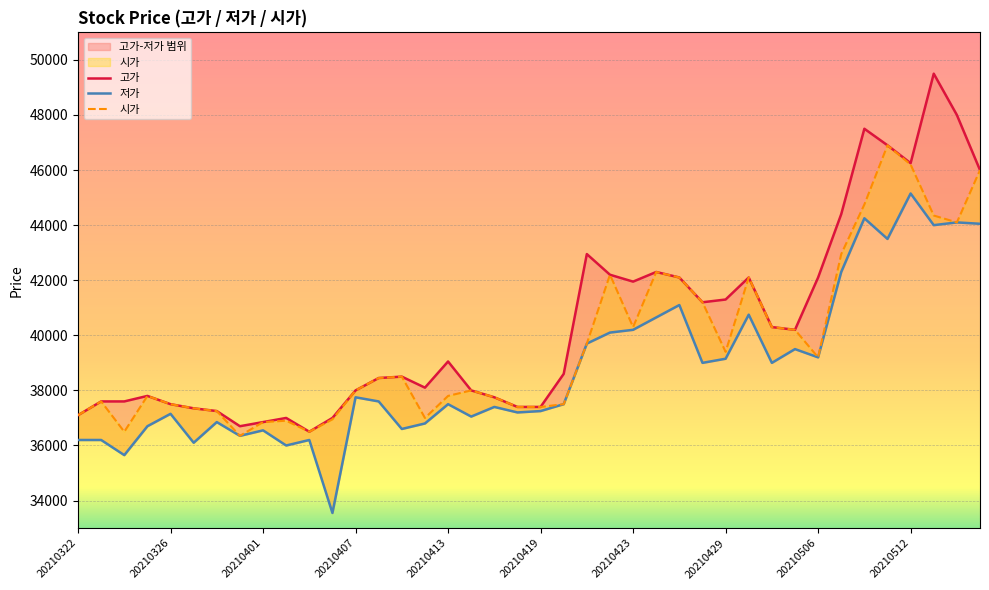

True or false: 고가 and 시가 cross at least once.

False